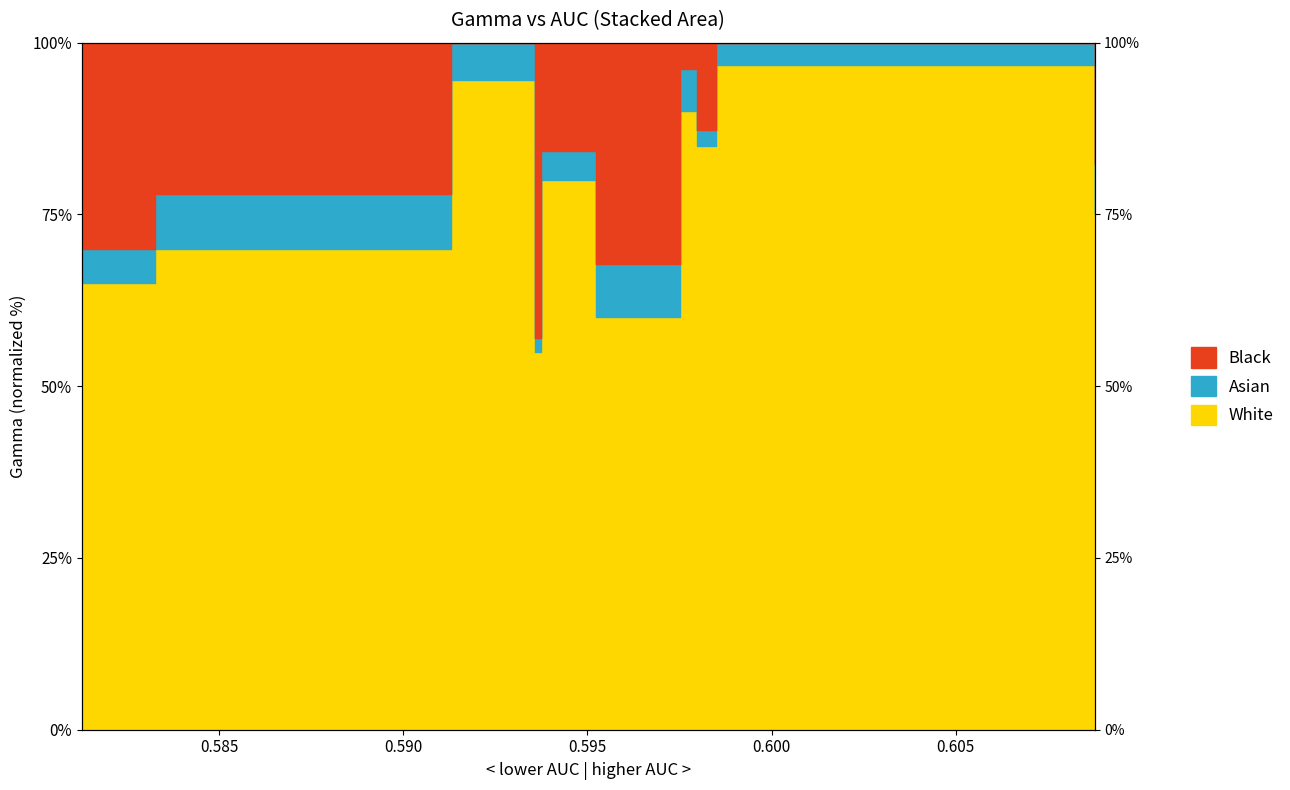

Rank the categories by value from highest to lowest.

0.598486612, 0.591299174, 0.597500165, 0.597974876, 0.59373686, 0.608768264, 0.583265455, 0.581274711, 0.595241653, 0.59357686